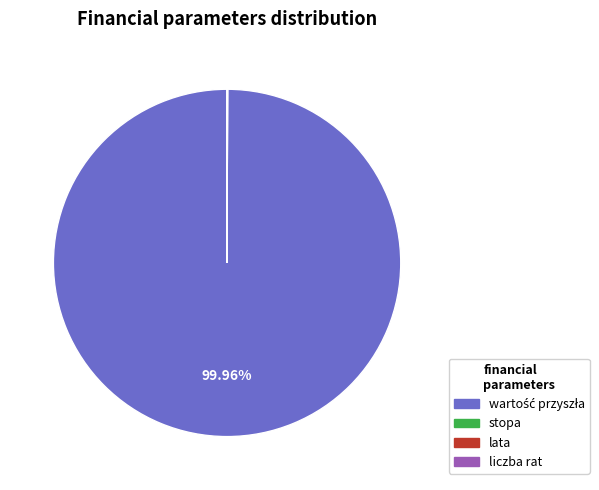

Does any single category account for the majority?

Yes